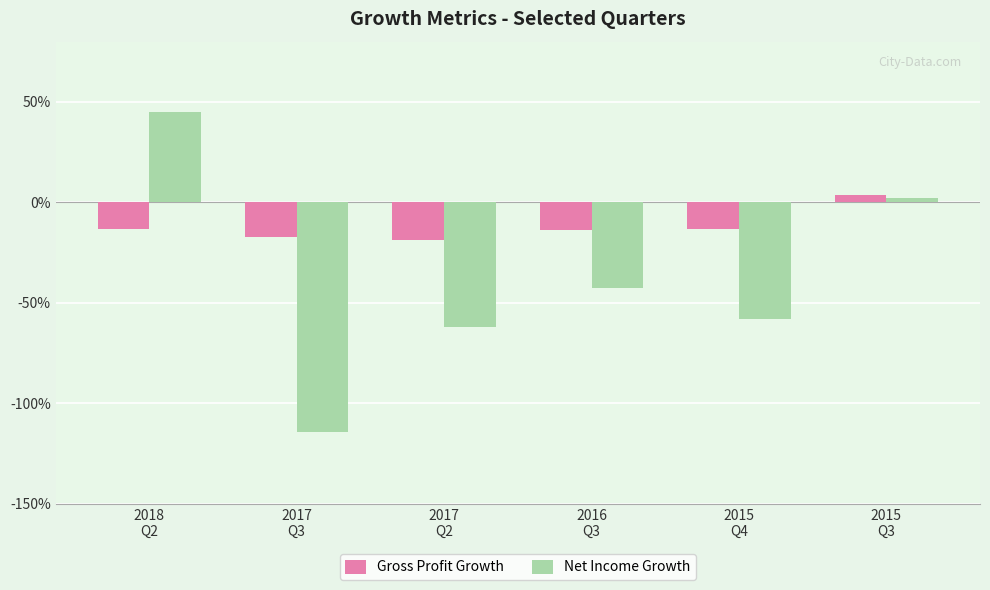

Are the bars horizontal?

No